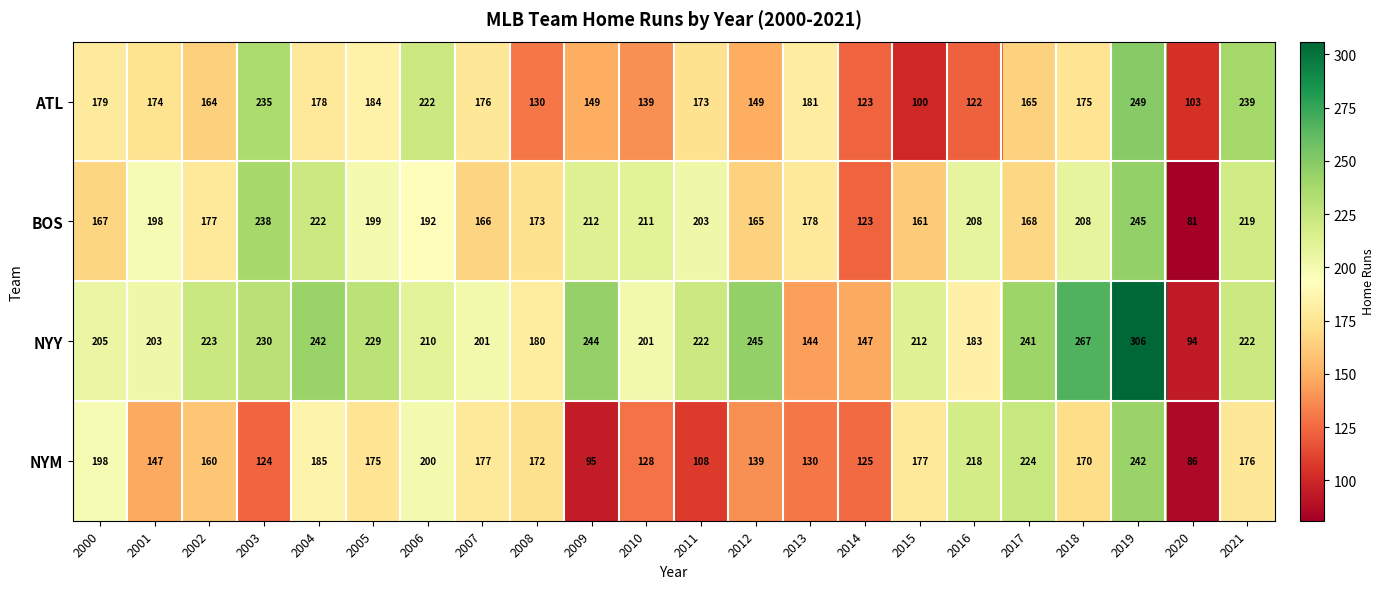

Read the BOS value at 2013.

178